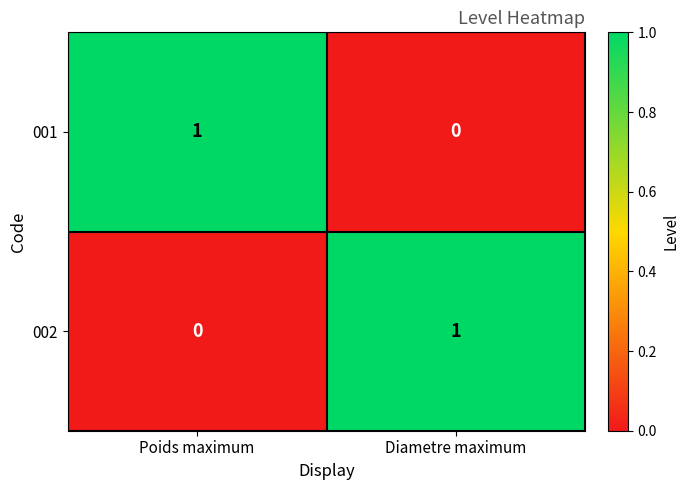

At which label does 001 reach its minimum?

Diametre maximum